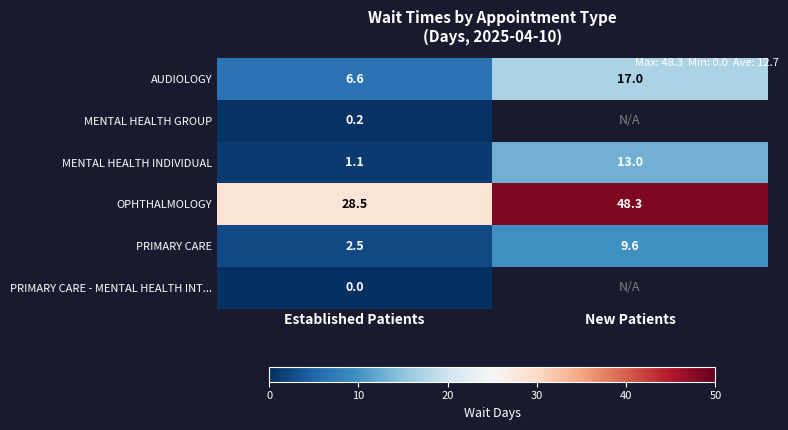

What is the sum of all PRIMARY CARE values?

12.1